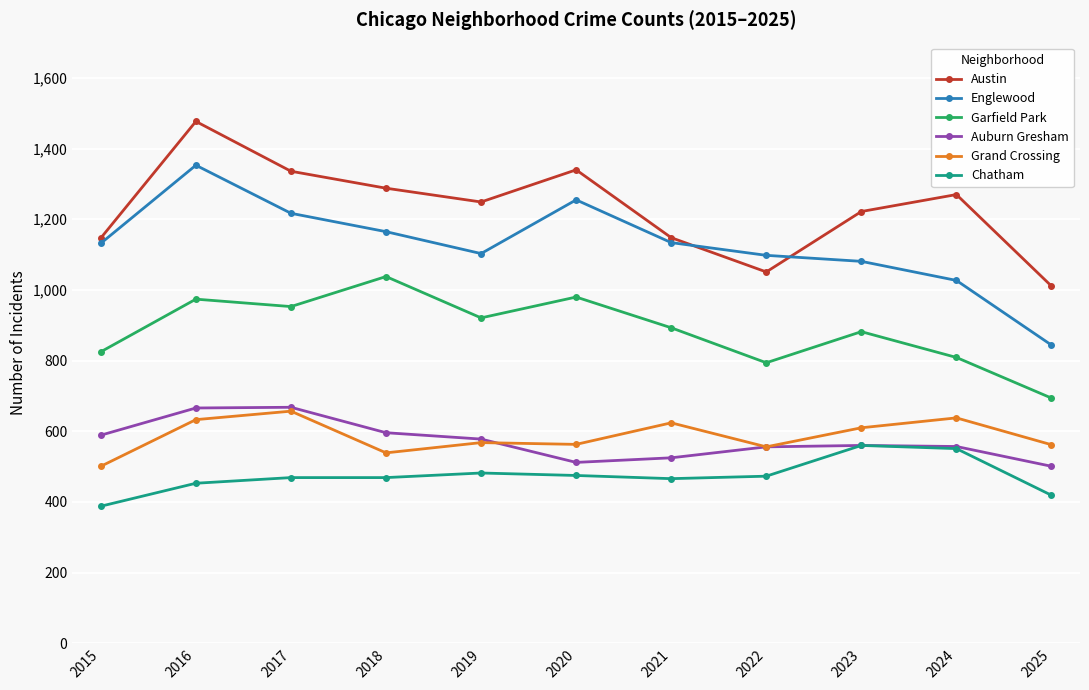

Which series has the widest spread of values?

Englewood